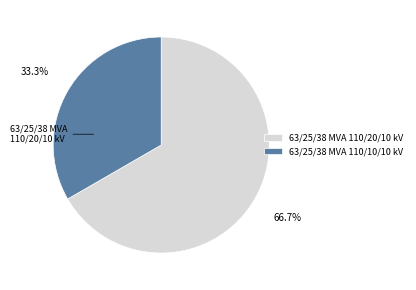

Count the number of slices in the pie.

2